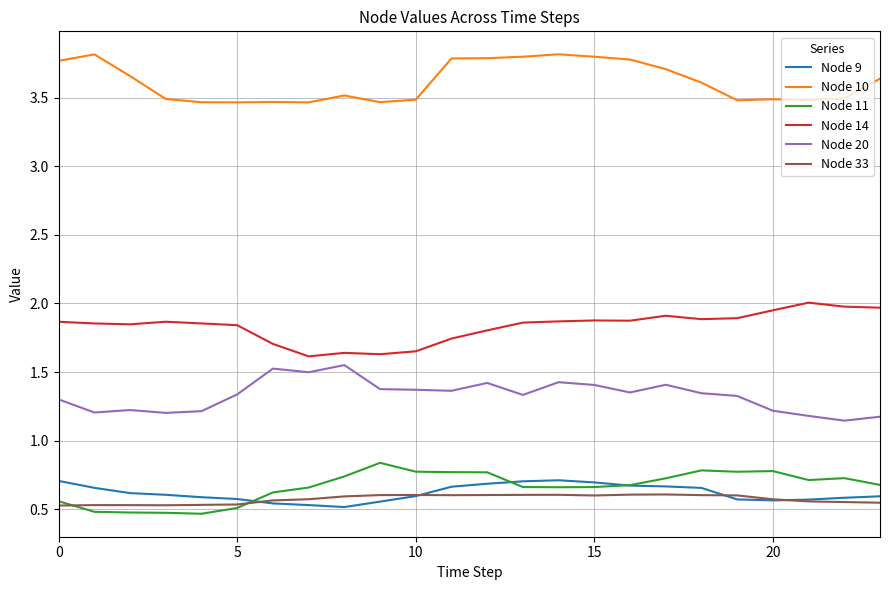

True or false: Node 11 and Node 10 cross at least once.

False